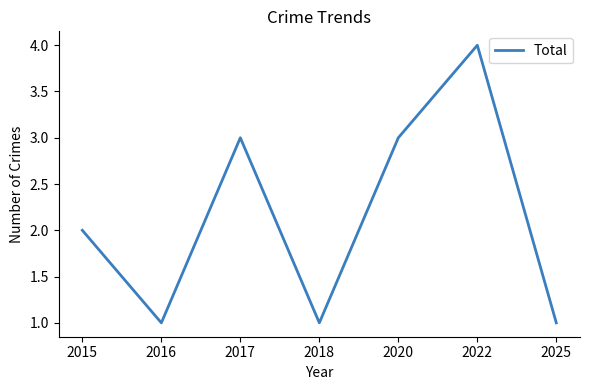

Reading right to left, list all the values displayed in this chart.

1	4	3	1	3	1	2